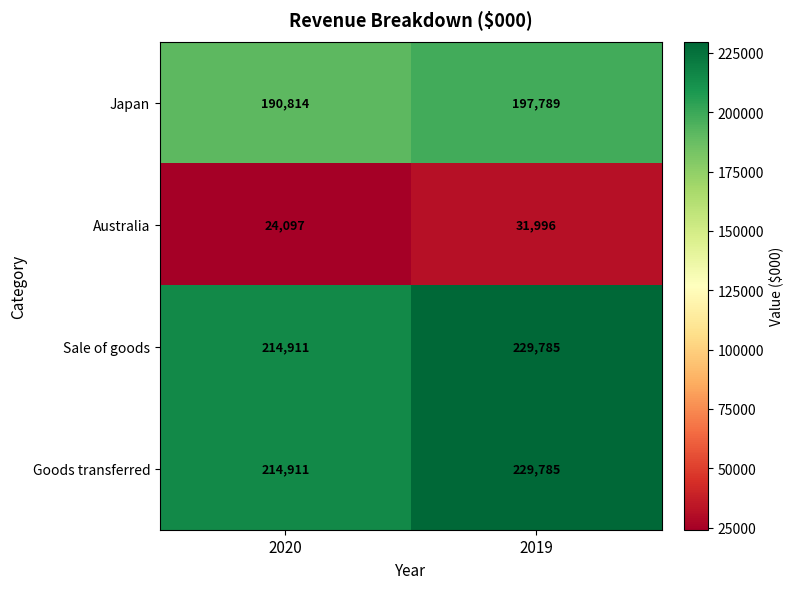

True or false: Australia has a value of 42741 at 2019.

False